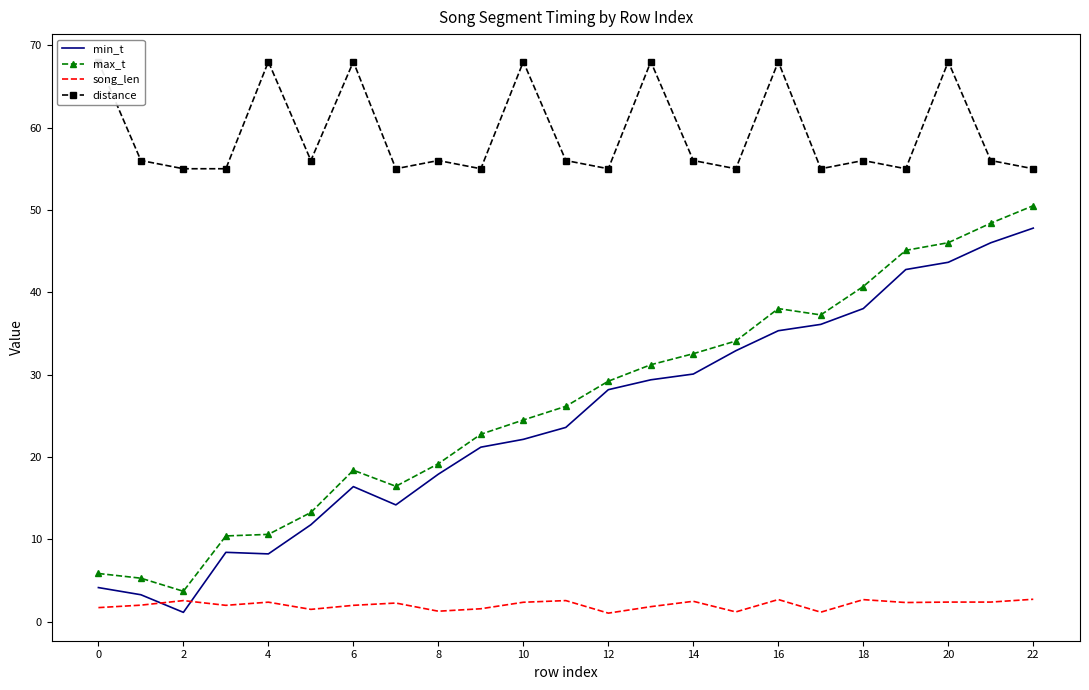

What is the value of the distance point at the 2nd from the left?

56.0